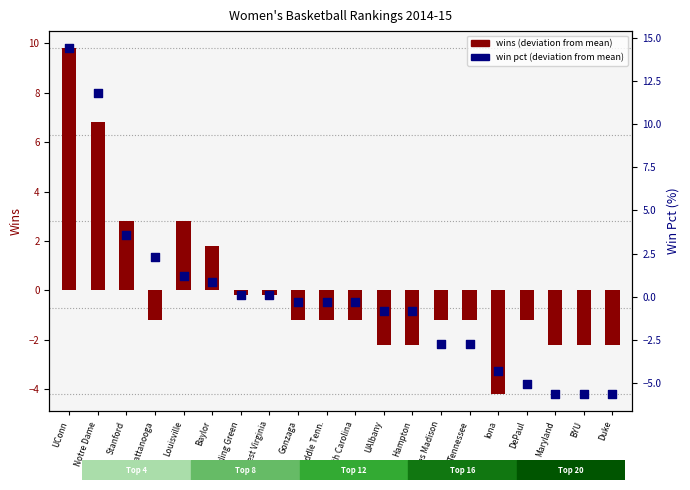

At which category is the sum across all series the highest?

UConn